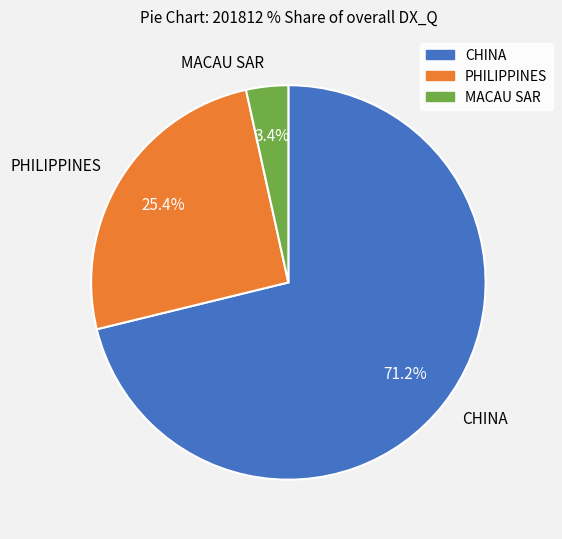

What is the smallest slice in the pie chart?

MACAU SAR